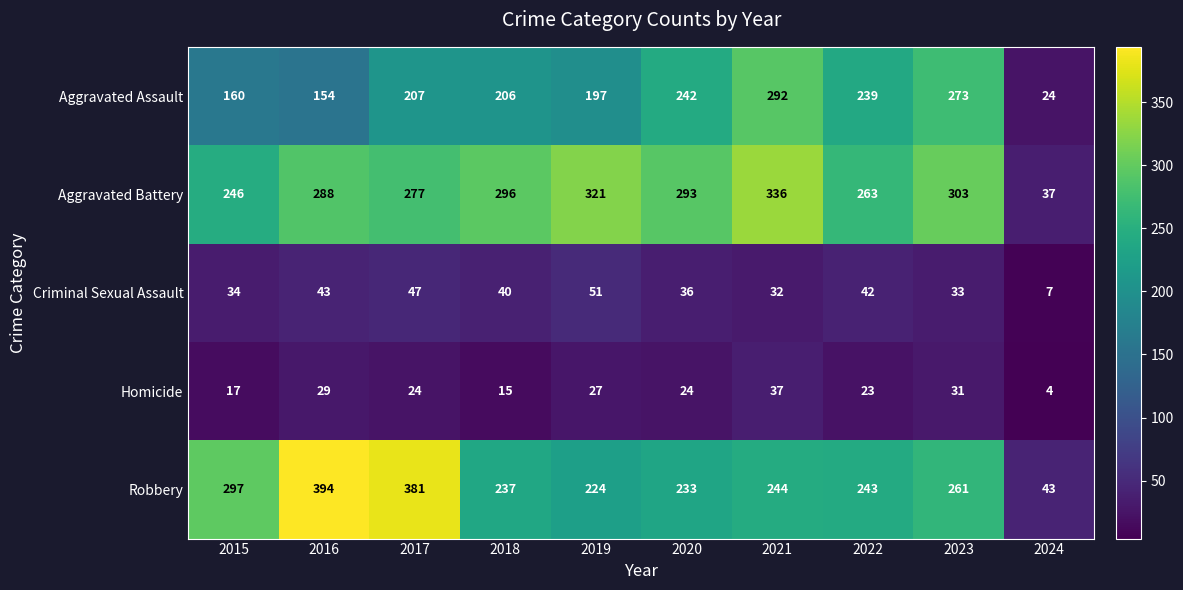

Rank the categories by Robbery value from highest to lowest.

2016, 2017, 2015, 2023, 2021, 2022, 2018, 2020, 2019, 2024